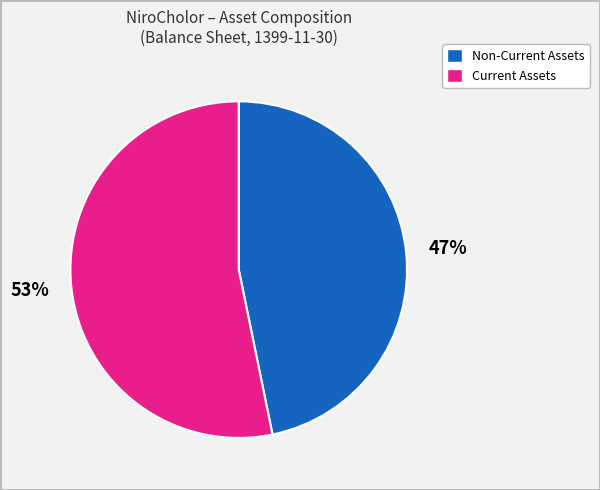

To the nearest percent, what is the average slice percentage?

50%